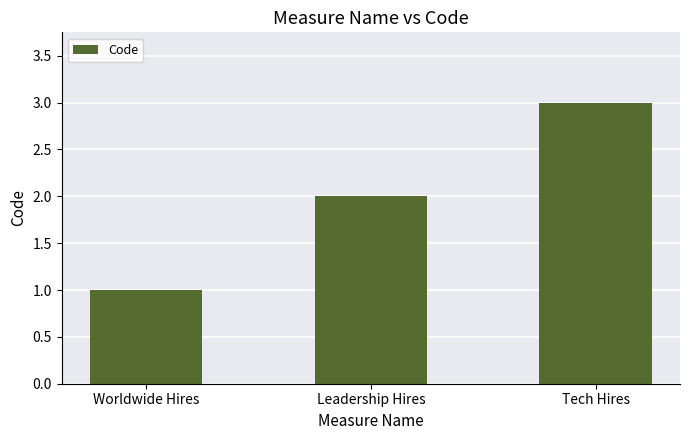

The value at Tech Hires is 1. True or false?

False